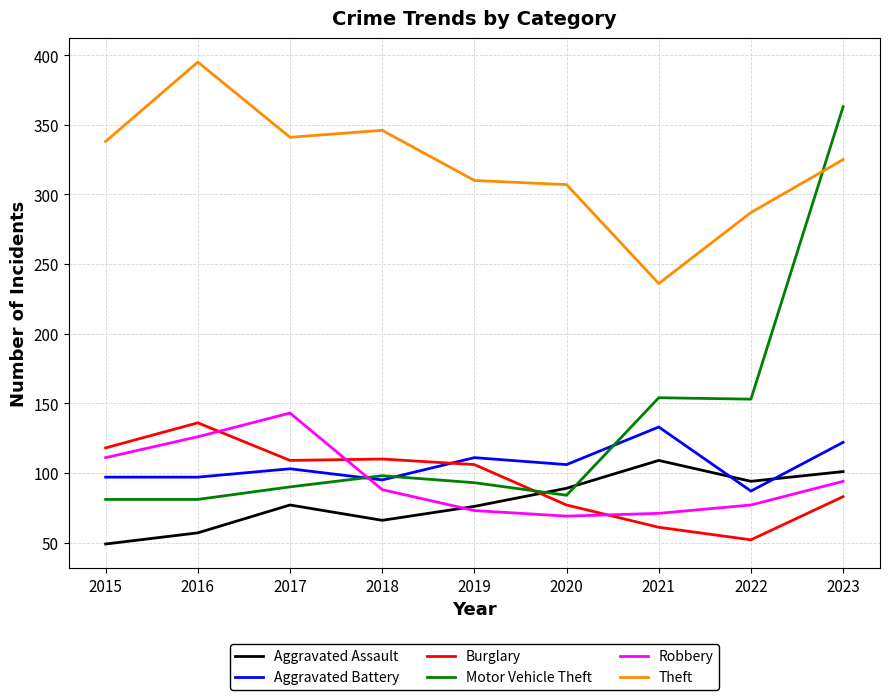

How many lines are shown in the chart?

6